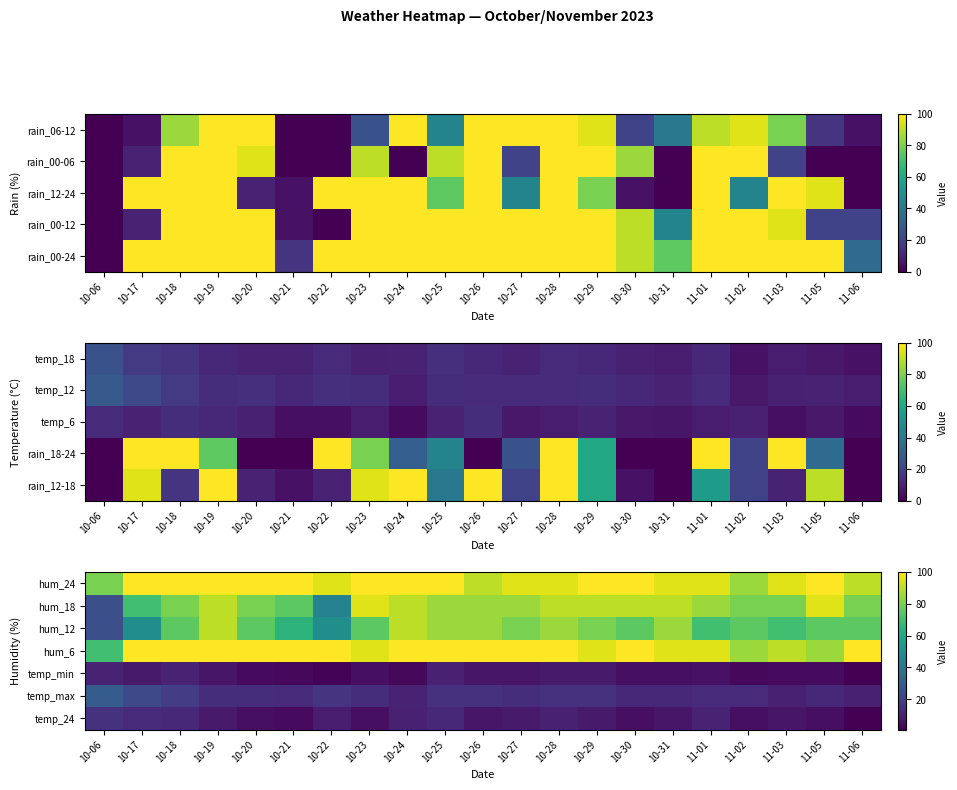

What is the greatest value displayed?

100